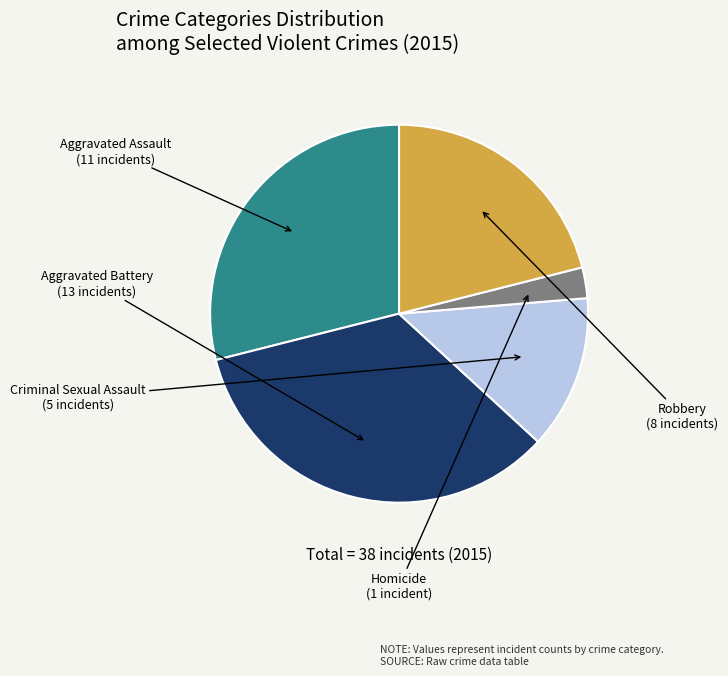

Which slice is the smallest?

Homicide